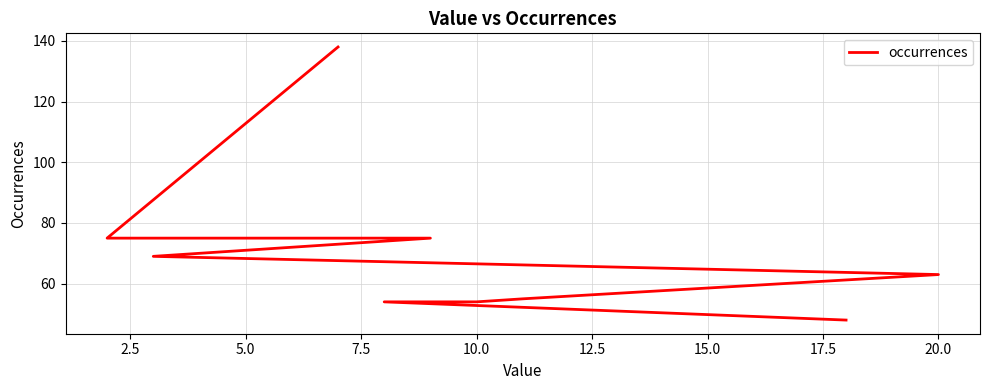

Between 17.5 and 7.5, which is larger?

7.5